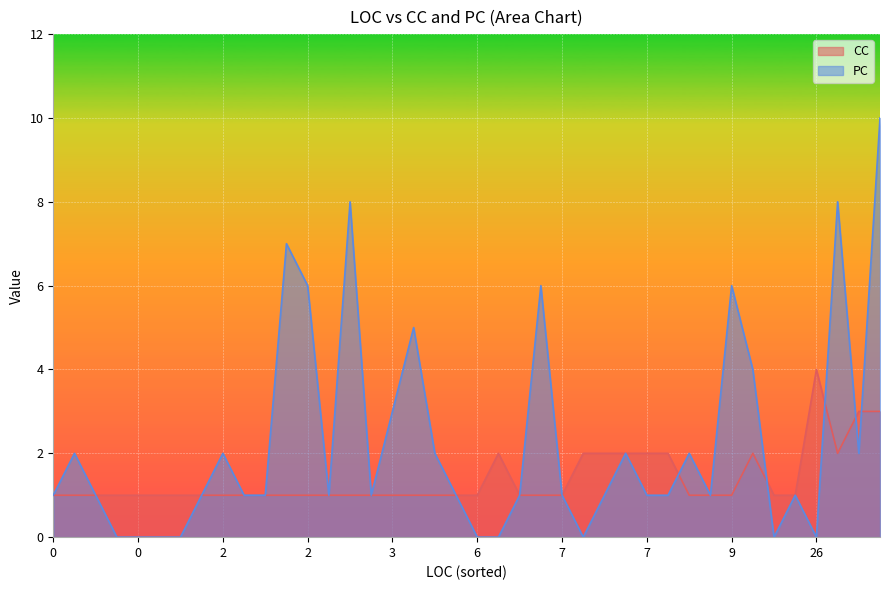

Which series has the largest total across all categories?

PC